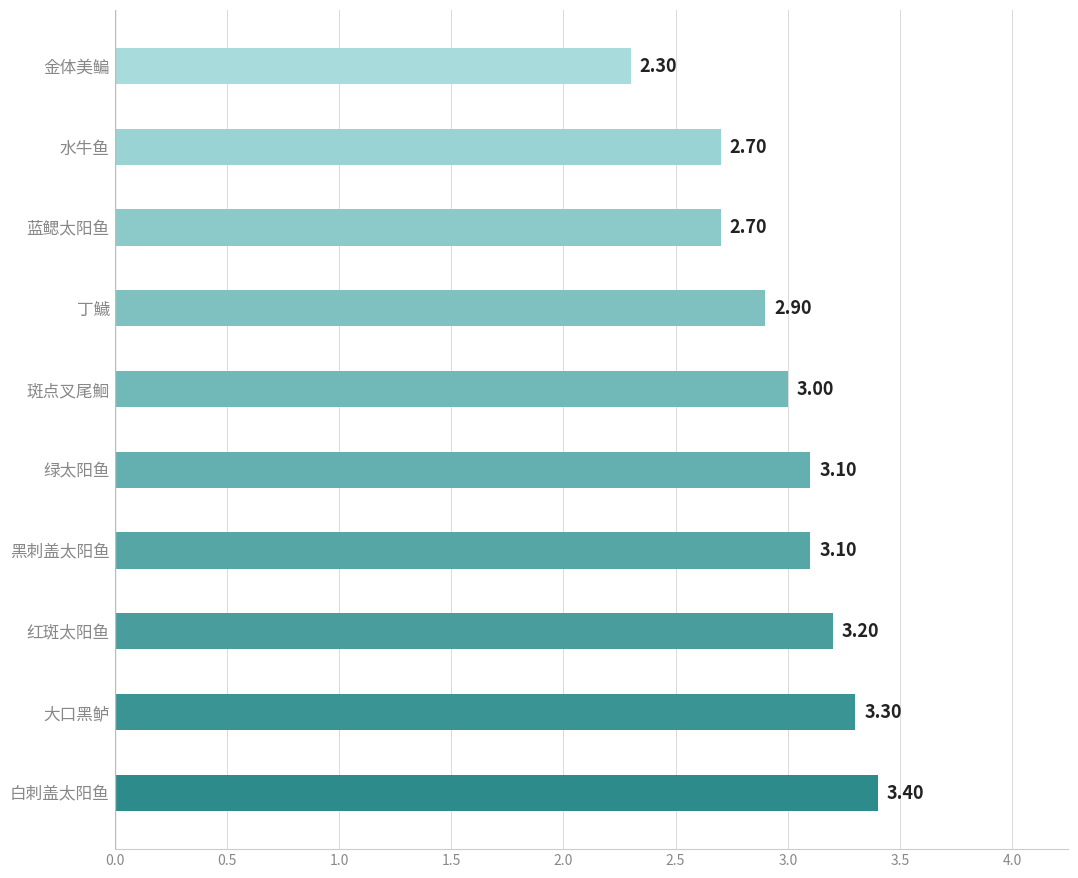

At which label is the value closest to 2?

金体美鳊